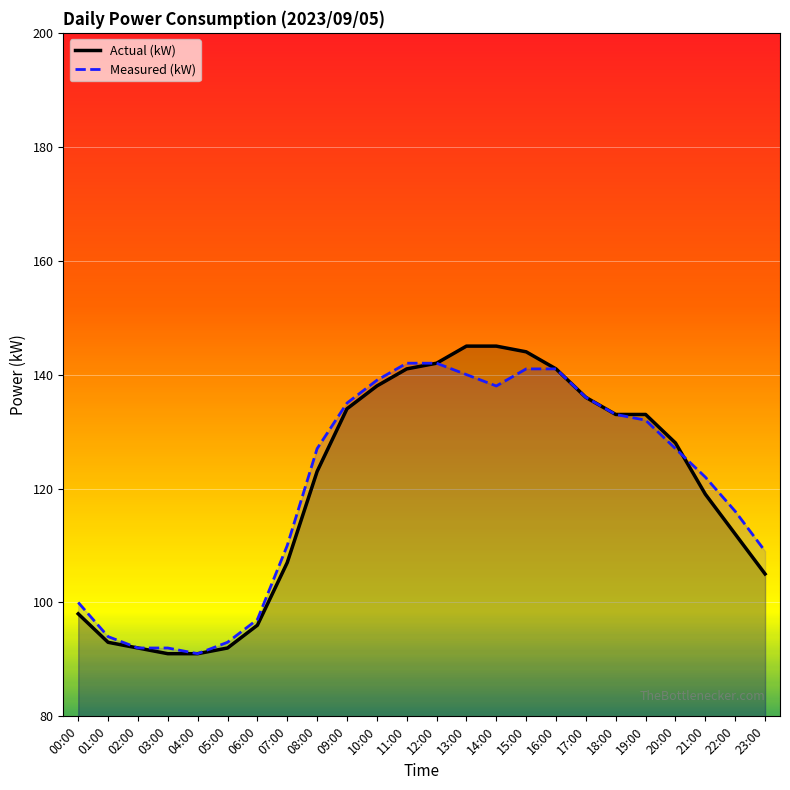

After their last crossing, which series has the higher values: Actual (kW) or Measured (kW)?

Measured (kW)